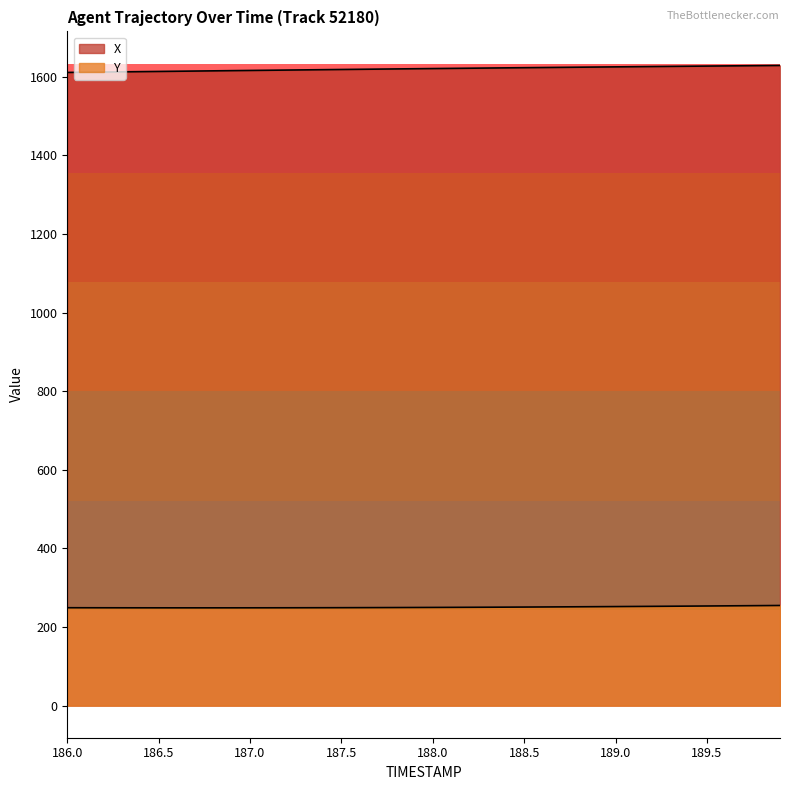

What is the minimum value for X?

1610.9